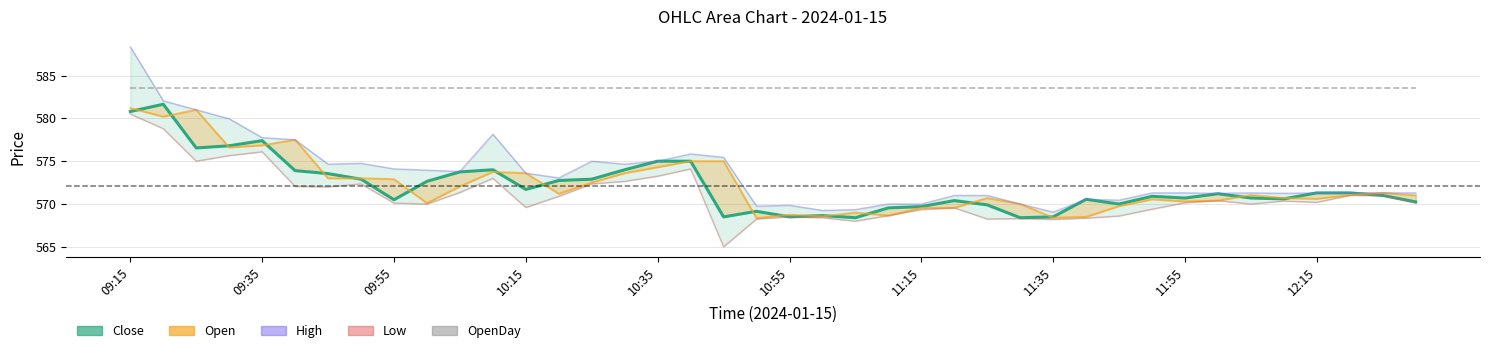

True or false: Open has more than 0 points higher than both neighbors.

True